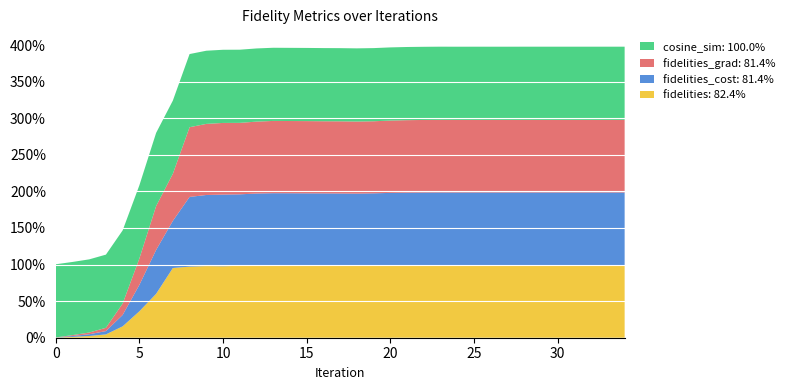

Reading left to right, transcribe all the data shown in this chart.

fidelities: 0.0	0.0	0.0	0.0	0.2	0.4	0.6	1.0	1.0	1.0	1.0	1.0	1.0	1.0	1.0	1.0	1.0	1.0	1.0	1.0	1.0	1.0	1.0	1.0	1.0	1.0	1.0	1.0	1.0	1.0	1.0	1.0	1.0	1.0	1.0
fidelities_cost: 0.0	0.0	0.0	0.0	0.2	0.4	0.6	0.6	1.0	1.0	1.0	1.0	1.0	1.0	1.0	1.0	1.0	1.0	1.0	1.0	1.0	1.0	1.0	1.0	1.0	1.0	1.0	1.0	1.0	1.0	1.0	1.0	1.0	1.0	1.0
fidelities_grad: 0.0	0.0	0.0	0.0	0.2	0.4	0.6	0.6	1.0	1.0	1.0	1.0	1.0	1.0	1.0	1.0	1.0	1.0	1.0	1.0	1.0	1.0	1.0	1.0	1.0	1.0	1.0	1.0	1.0	1.0	1.0	1.0	1.0	1.0	1.0
cosine_sim: 1.0	1.0	1.0	1.0	1.0	1.0	1.0	1.0	1.0	1.0	1.0	1.0	1.0	1.0	1.0	1.0	1.0	1.0	1.0	1.0	1.0	1.0	1.0	1.0	1.0	1.0	1.0	1.0	1.0	1.0	1.0	1.0	1.0	1.0	1.0